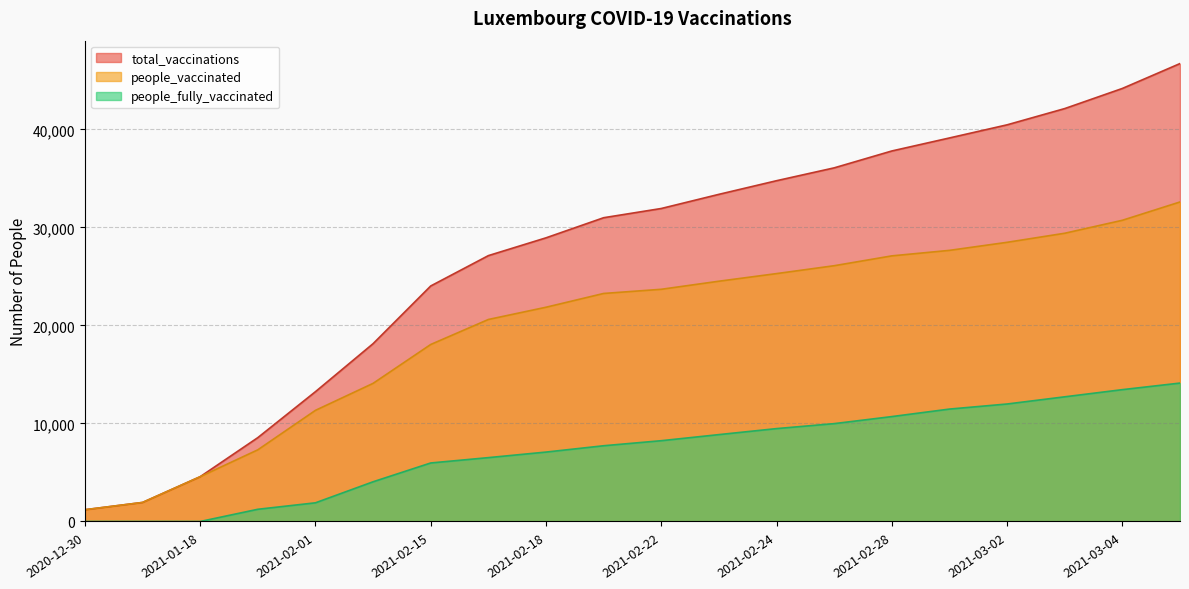

Which label corresponds to the smallest value in the chart?

2020-12-30